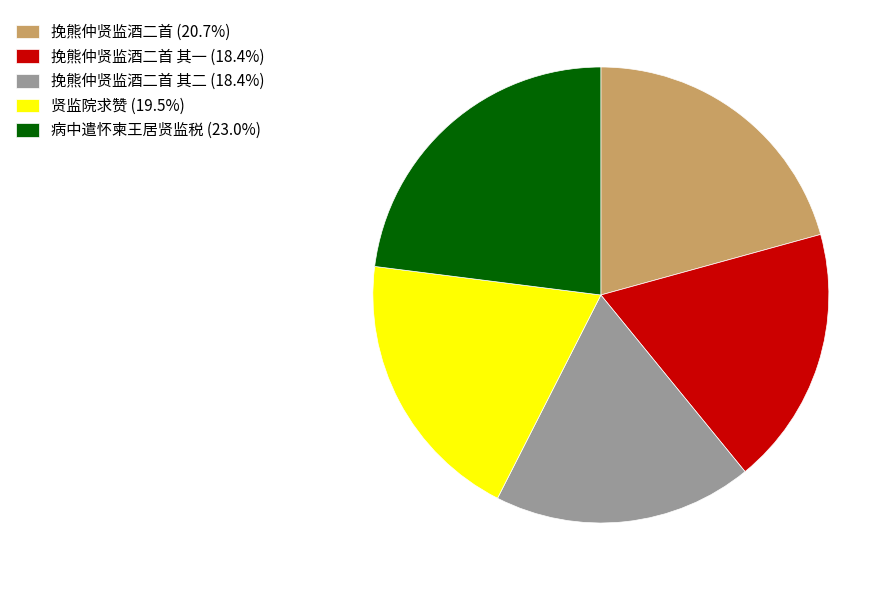

How many slices are in this pie chart?

5